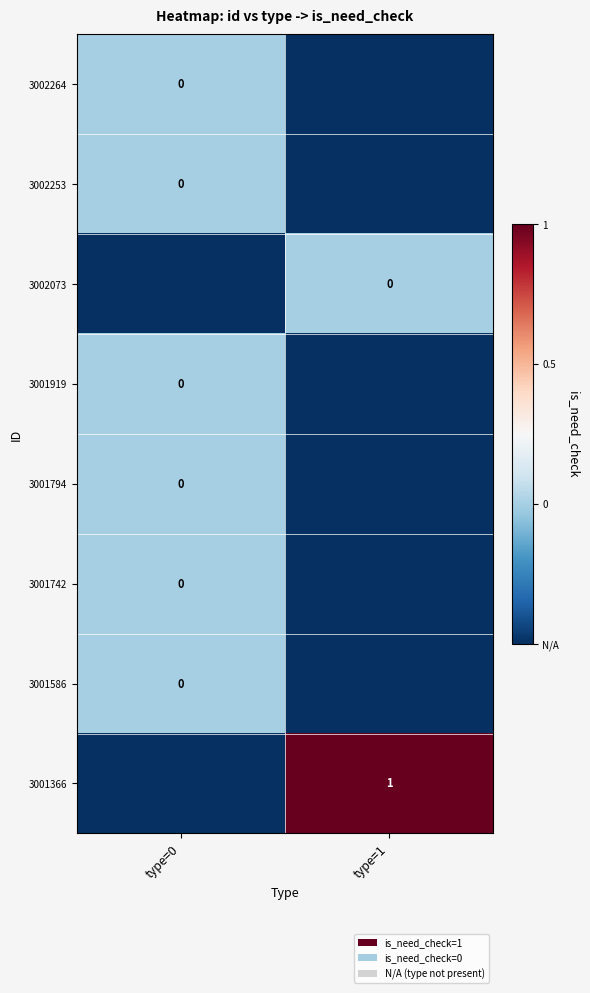

Between type=0 and type=1, which series saw the biggest shift?

3001366